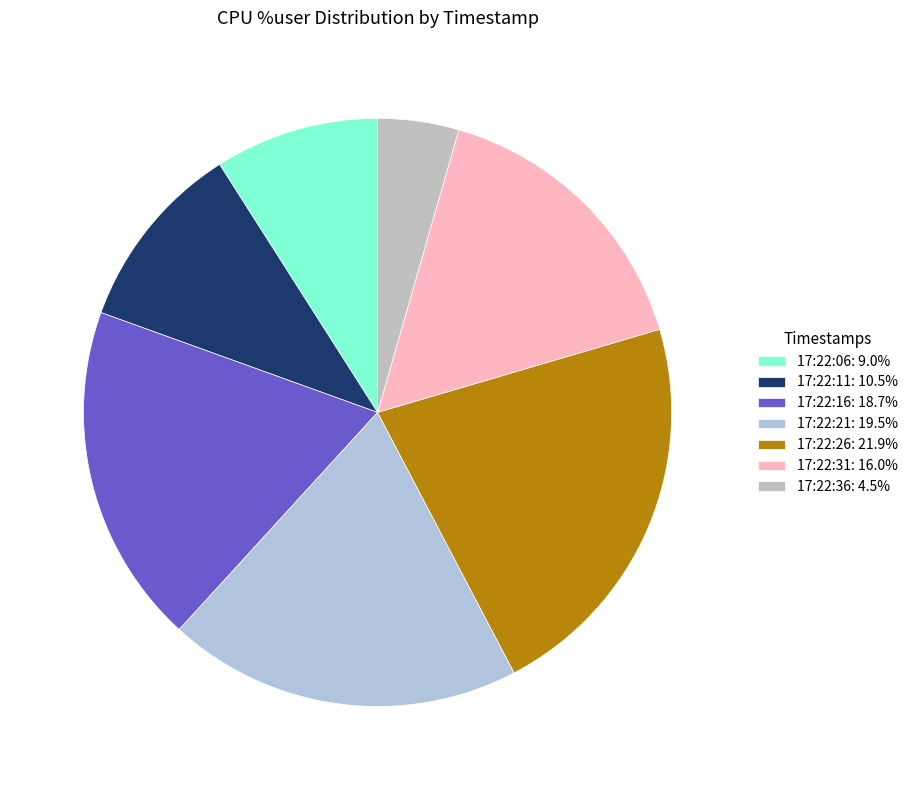

Which category has the smallest portion of the pie?

17:22:36